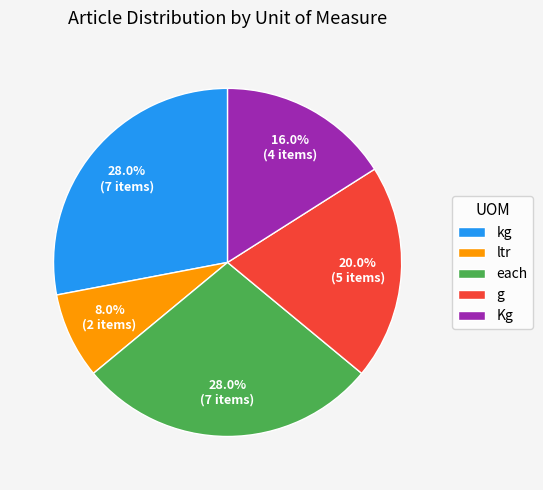

Is it true that kg is 28% of the pie?

True